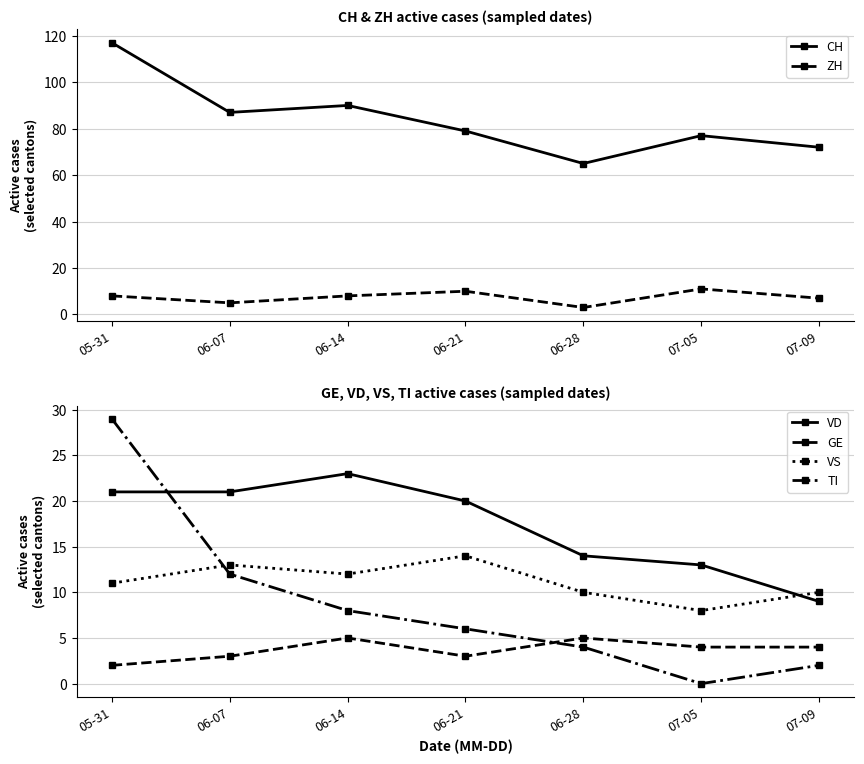

How many GE values are between 3 and 5?

6